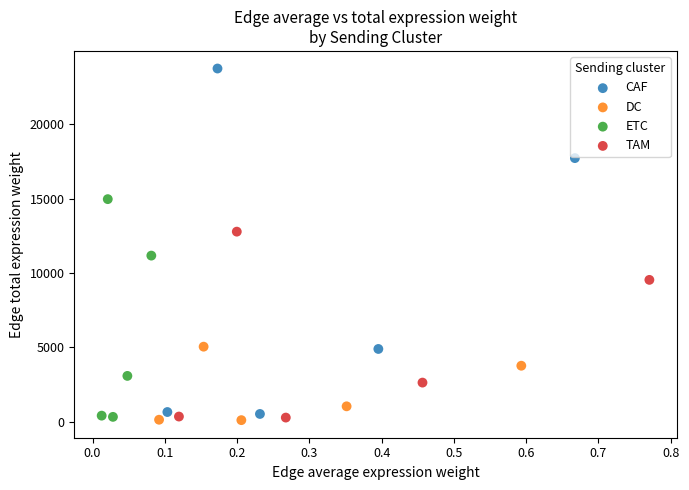

Which series contains the highest Y value?

CAF